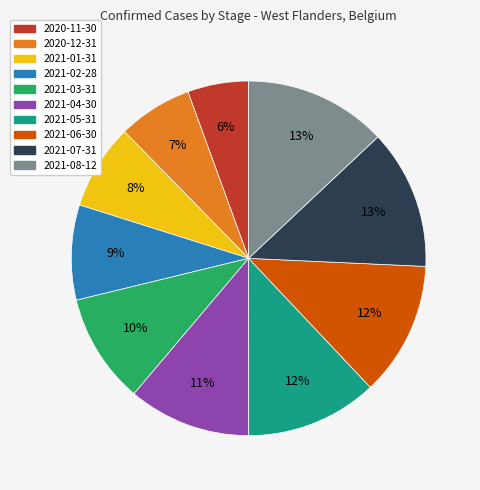

Combined, do 2021-05-31 and 2021-01-31 account for over 50%?

No